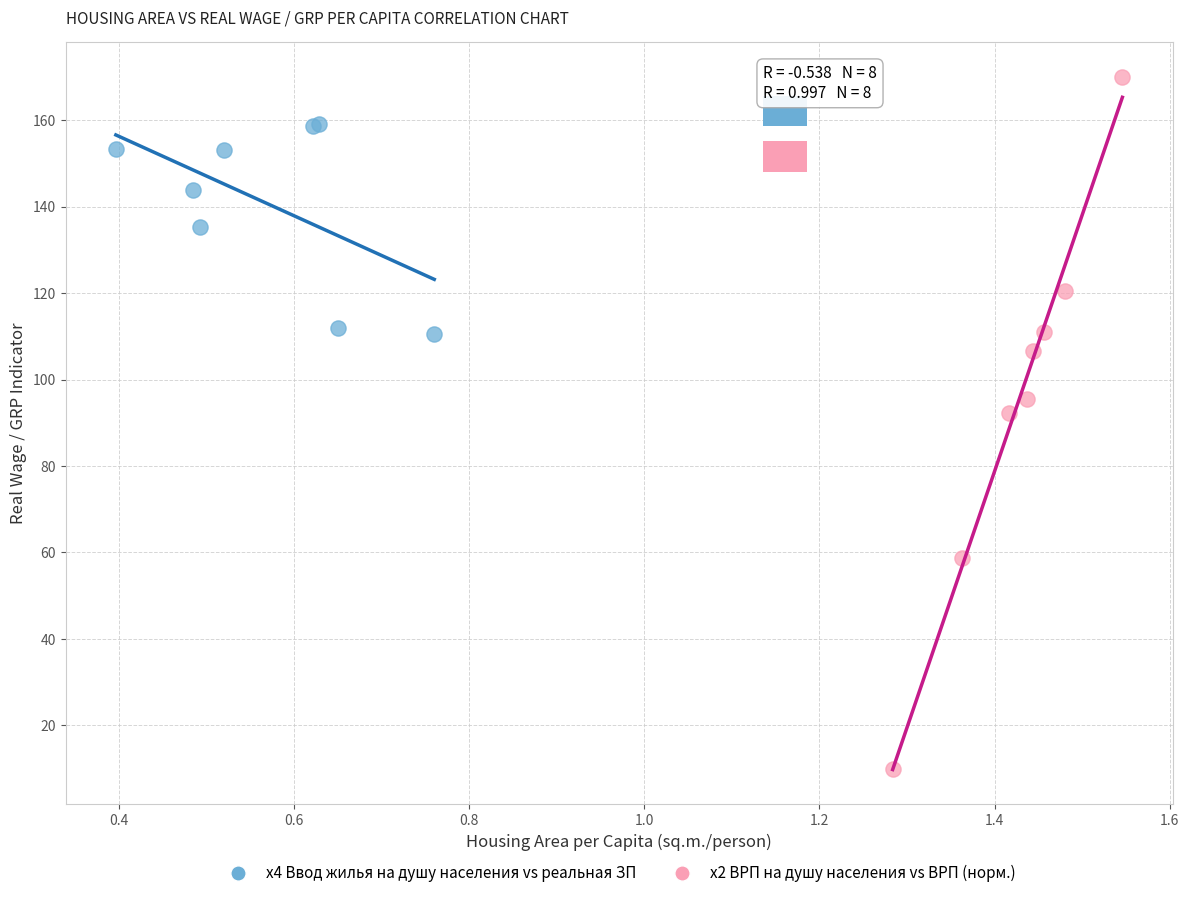

Which series contains the highest Y value?

x2 ВРП на душу населения vs ВРП (норм.)